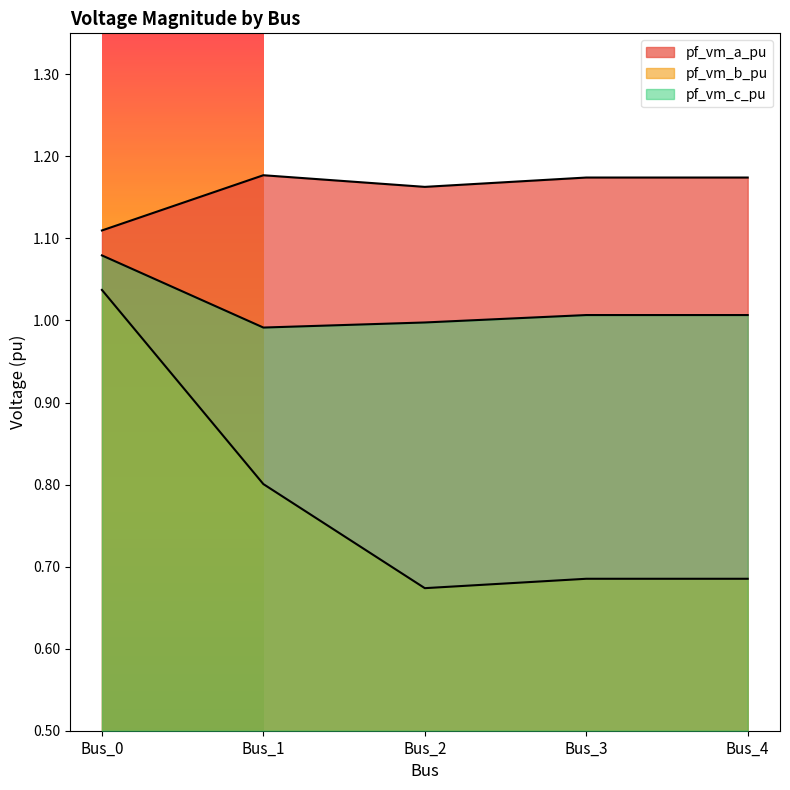

What is the total value across all series at Bus_3?

2.9